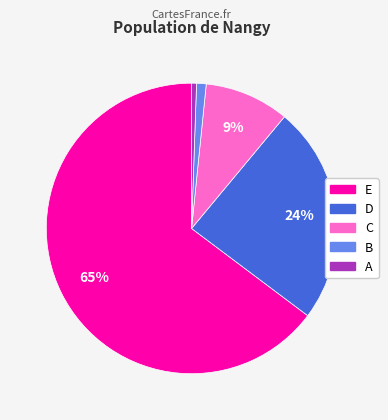

Which category accounts for the majority?

E